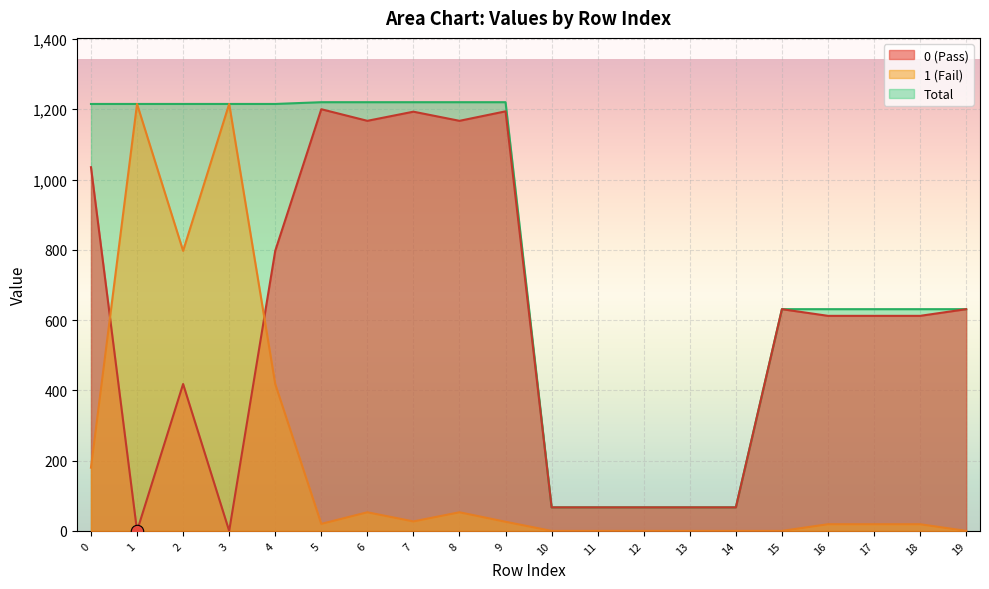

What are all the series names shown in the legend?

0, 1, Total